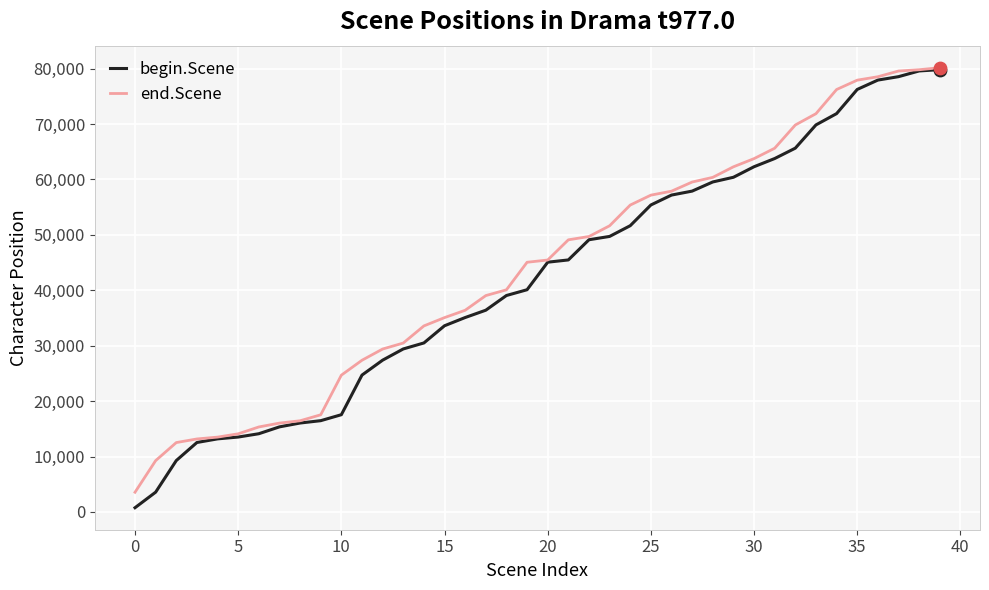

Which series has the largest range (max minus min)?

begin.Scene